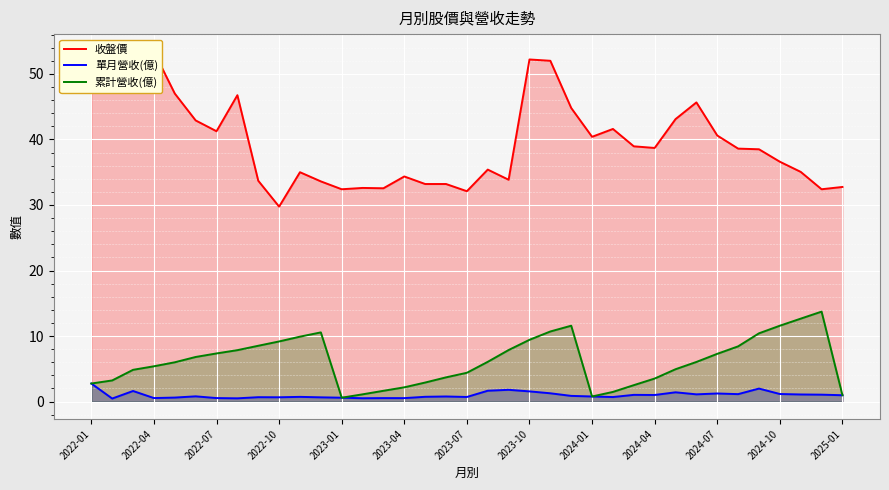

True or false: 累計營收(億) and 收盤價 intersect in this chart.

False